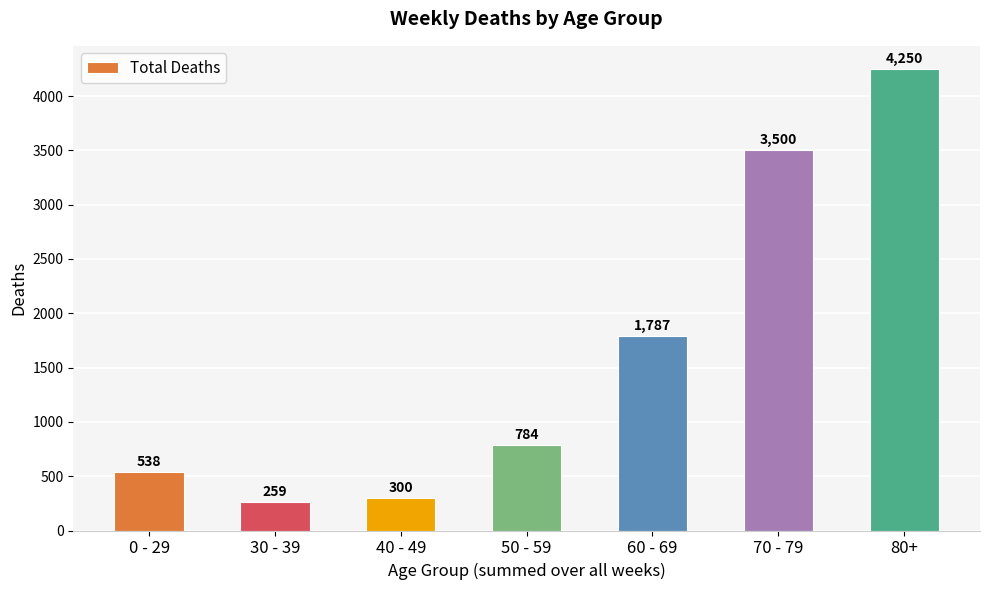

Reading left to right, extract all data points from this chart.

538	259	300	784	1787	3500	4250